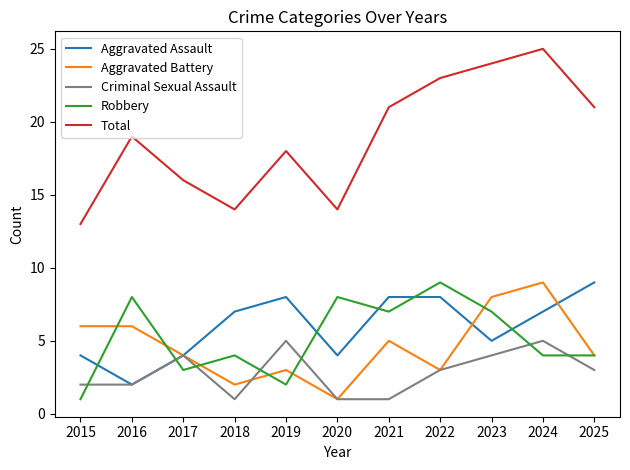

Reading left to right, what are all the values shown in this chart?

Aggravated Assault: 2015=4	2016=2	2017=4	2018=7	2019=8	2020=4	2021=8	2022=8	2023=5	2024=7	2025=9
Aggravated Battery: 2015=6	2016=6	2017=4	2018=2	2019=3	2020=1	2021=5	2022=3	2023=8	2024=9	2025=4
Criminal Sexual Assault: 2015=2	2016=2	2017=4	2018=1	2019=5	2020=1	2021=1	2022=3	2023=4	2024=5	2025=3
Robbery: 2015=1	2016=8	2017=3	2018=4	2019=2	2020=8	2021=7	2022=9	2023=7	2024=4	2025=4
Total: 2015=13	2016=19	2017=16	2018=14	2019=18	2020=14	2021=21	2022=23	2023=24	2024=25	2025=21